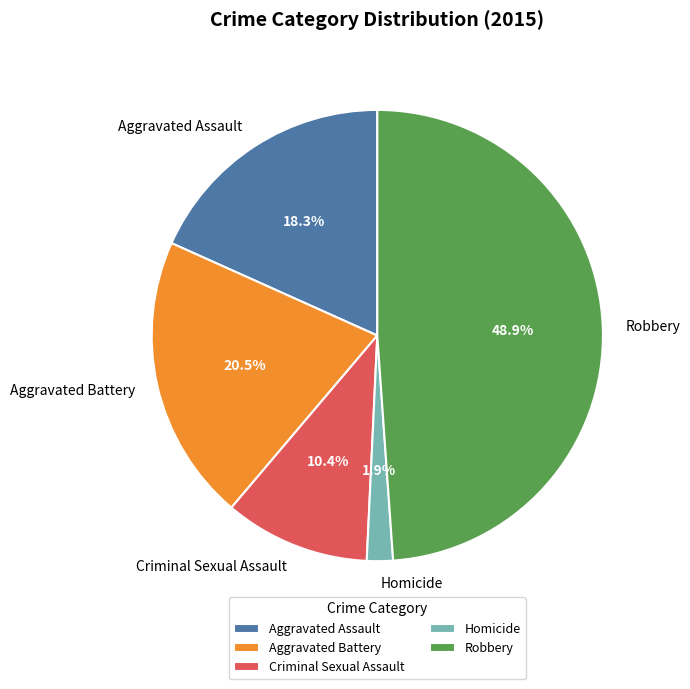

The Aggravated Assault slice represents 24% of the pie. True or false?

False